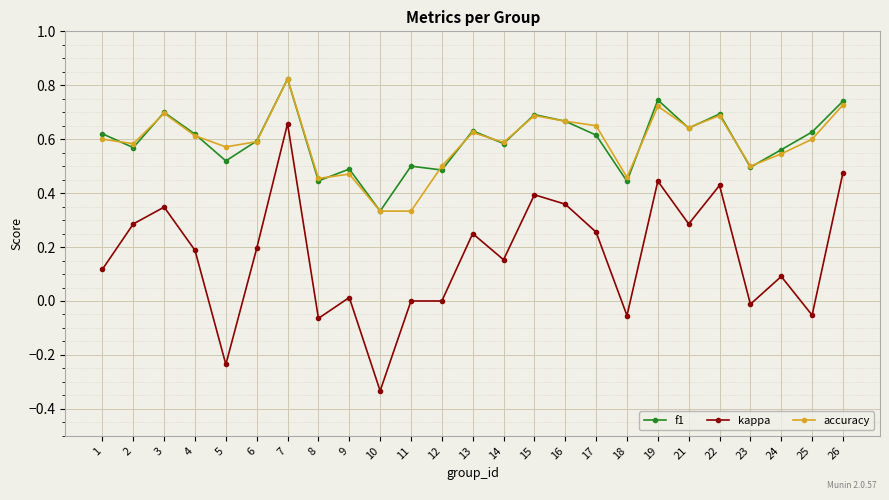

Does the chart have visible grid lines?

Yes